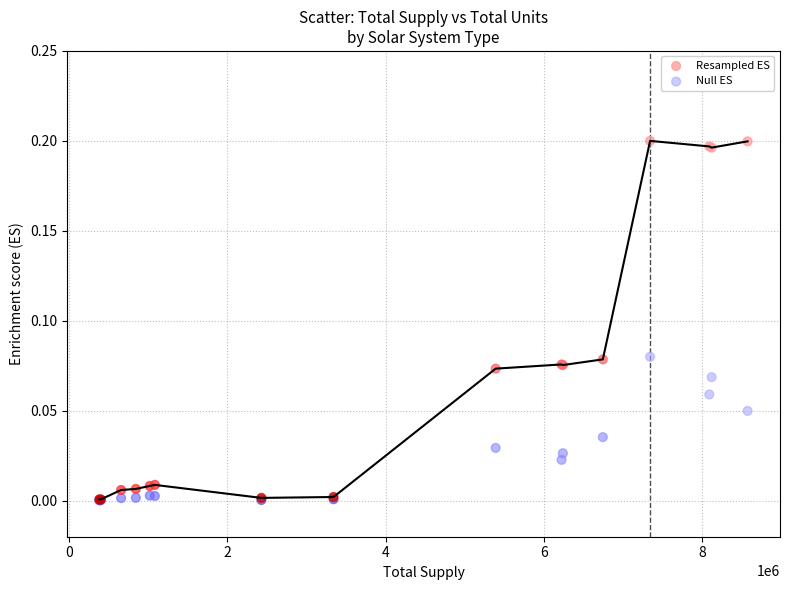

What are all the series names shown in the legend?

Resampled ES, Null ES